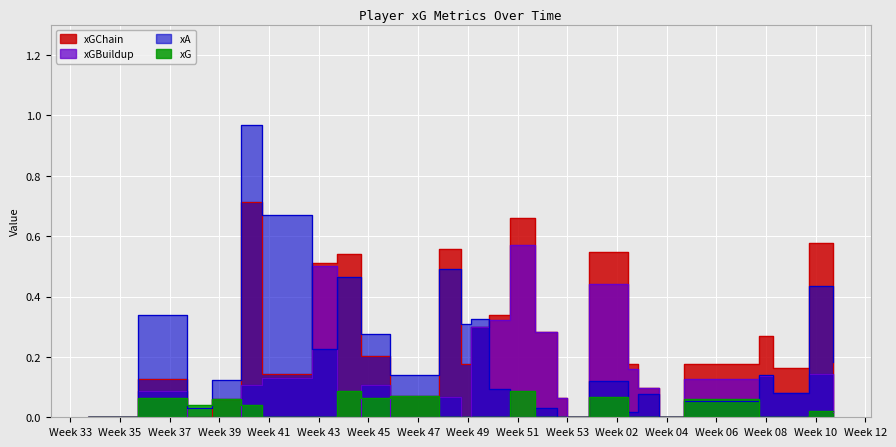

Rank the series by their average value, from lowest to highest.

xG, xGBuildup, xA, xGChain